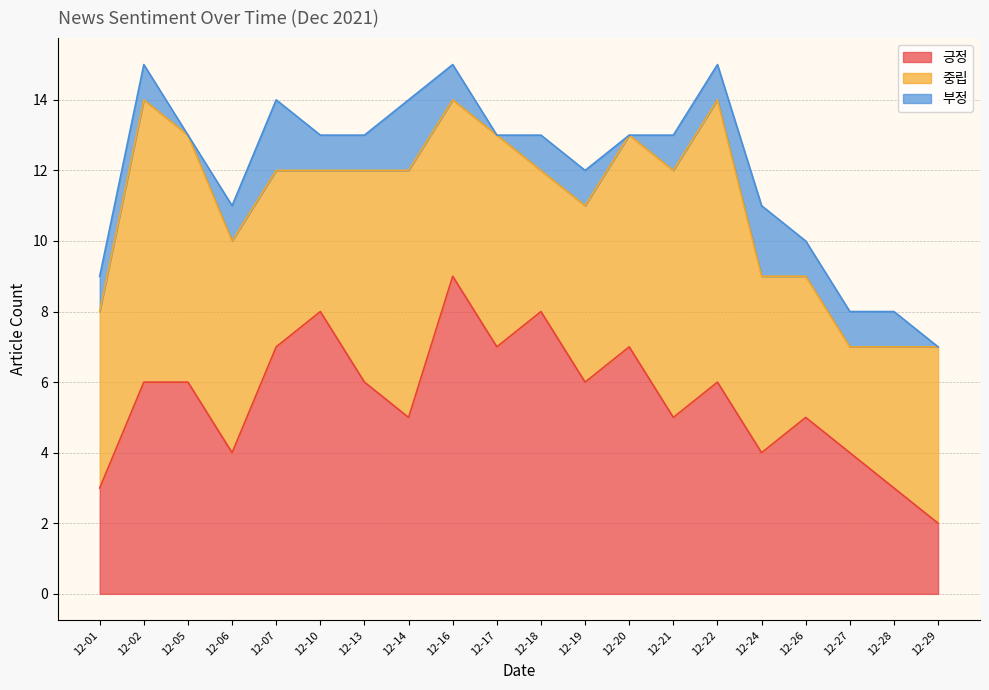

How many lines are shown in the chart?

3